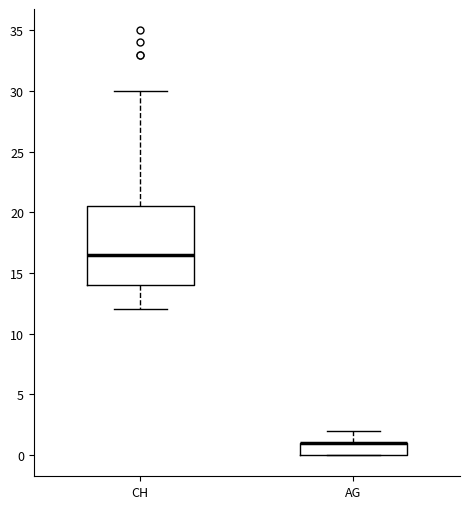

Where is the upper edge of the box for AG on the y-axis? The values are not printed on the chart, so give them approximately, as read against the axis.

1.0